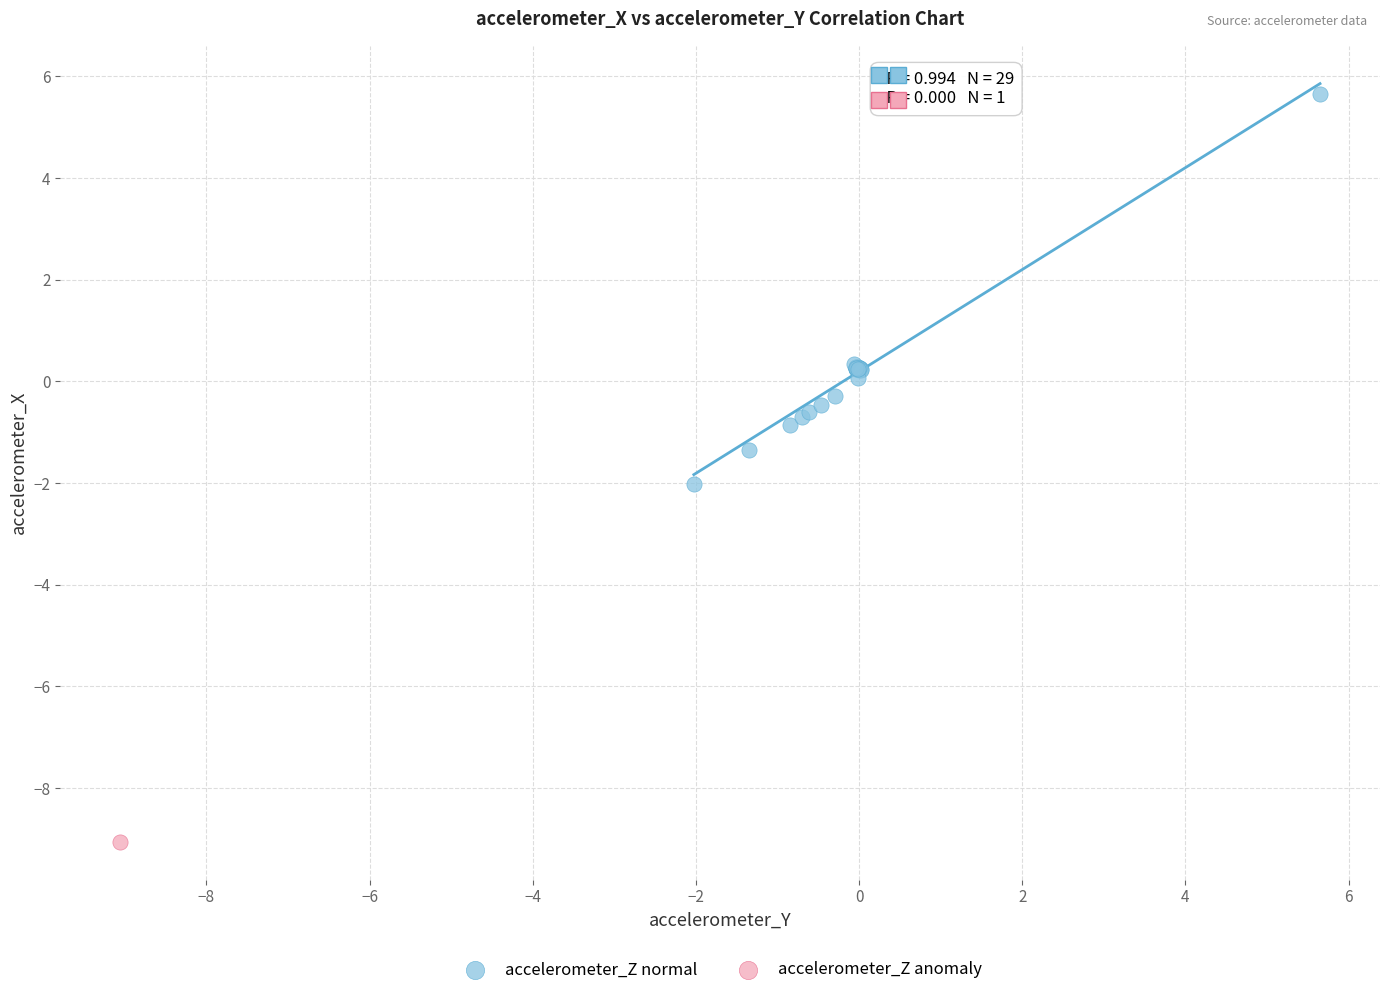

What are all the series names shown in the legend?

accelerometer_Z normal, accelerometer_Z anomaly